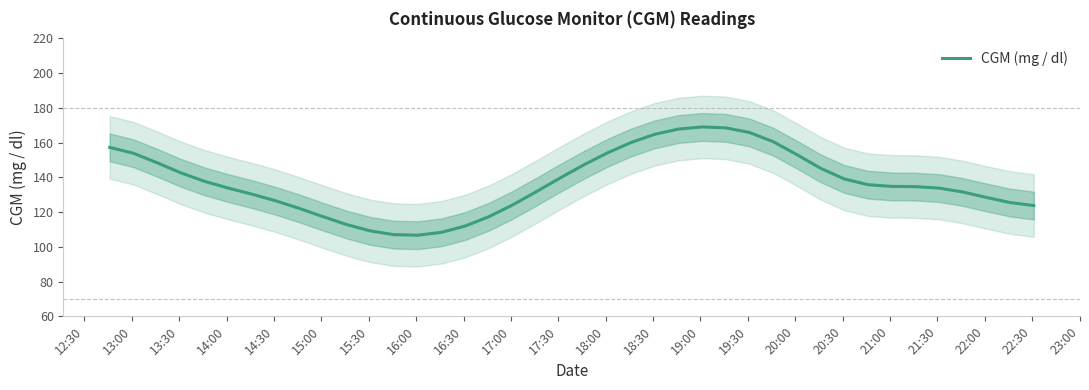

What is the greatest value displayed?

169.0